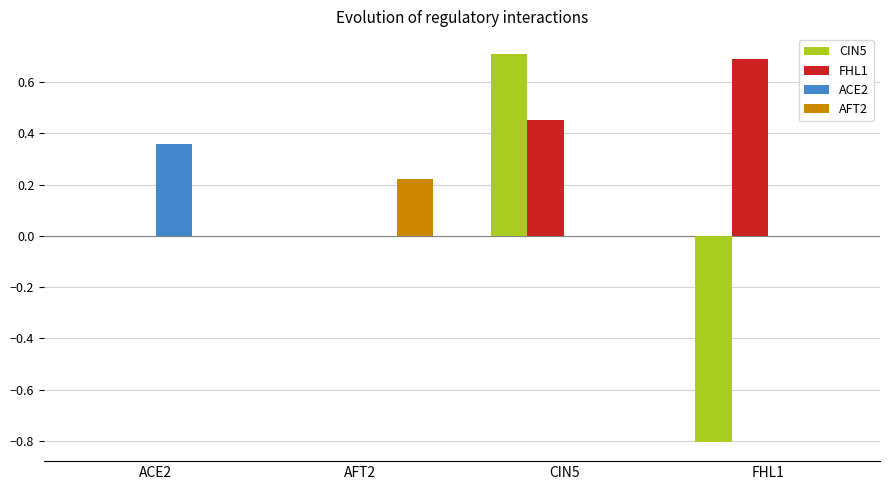

Which series changed the most between AFT2 and CIN5?

CIN5